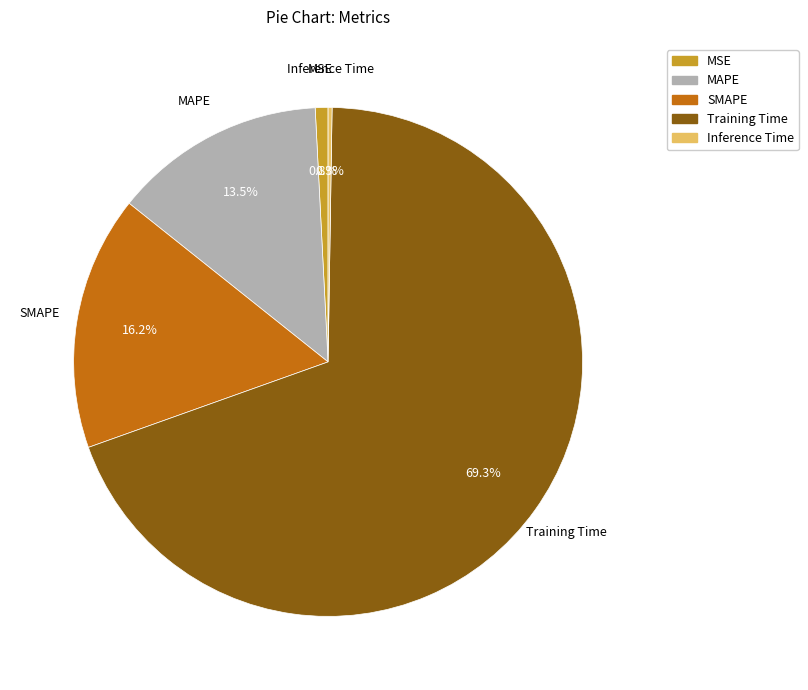

Which category has the biggest portion of the pie?

Training Time